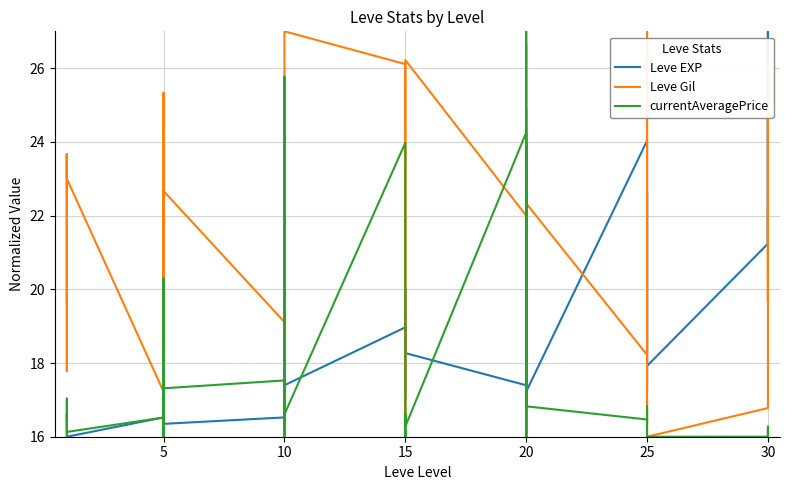

Reading right to left, extract all data points from this chart.

Leve EXP: 26.7	21.2	27.0	21.2	17.9	22.1	22.6	17.2	22.1	24.0	17.2	17.9	18.8	20.7	18.6	17.4	18.3	19.0	20.0	17.0	18.1	19.0	17.4	18.1	17.4	16.3	17.0	16.5	16.3	16.2	16.7	16.2	16.9	16.5	16.0	16.0	16.0	16.0	16.0	16.0
Leve Gil: 22.2	19.7	26.1	16.8	16.0	20.3	27.0	23.3	20.3	18.2	22.3	26.7	17.3	16.1	24.9	22.0	26.2	26.1	24.8	17.9	16.4	26.1	27.0	17.0	20.8	24.7	25.8	19.1	22.7	21.4	18.4	24.8	25.3	17.2	23.0	23.7	17.8	23.0	23.7	19.7
currentAveragePrice: 16.0	16.0	16.3	16.0	16.0	16.0	16.0	16.8	16.4	16.5	16.8	24.0	16.0	27.0	16.0	24.2	16.3	16.6	16.0	16.2	16.0	24.0	16.6	25.8	18.8	16.7	16.0	17.5	17.3	16.0	16.0	16.5	20.3	16.5	16.1	16.6	16.5	16.0	17.0	16.5